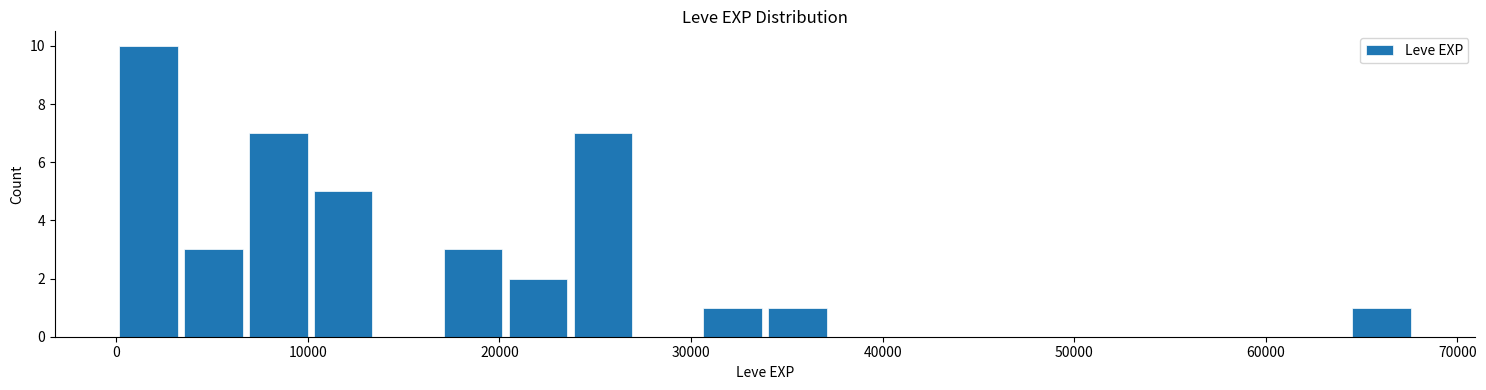

Read against the x-axis, roughly where is the centre of the tallest bar?

2000